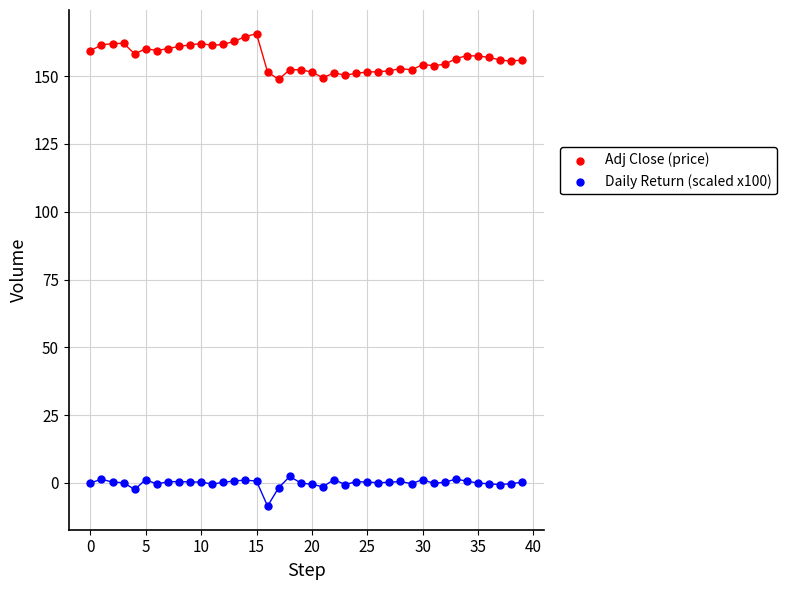

Which series reaches the minimum Y coordinate?

Daily Return (scaled x100)